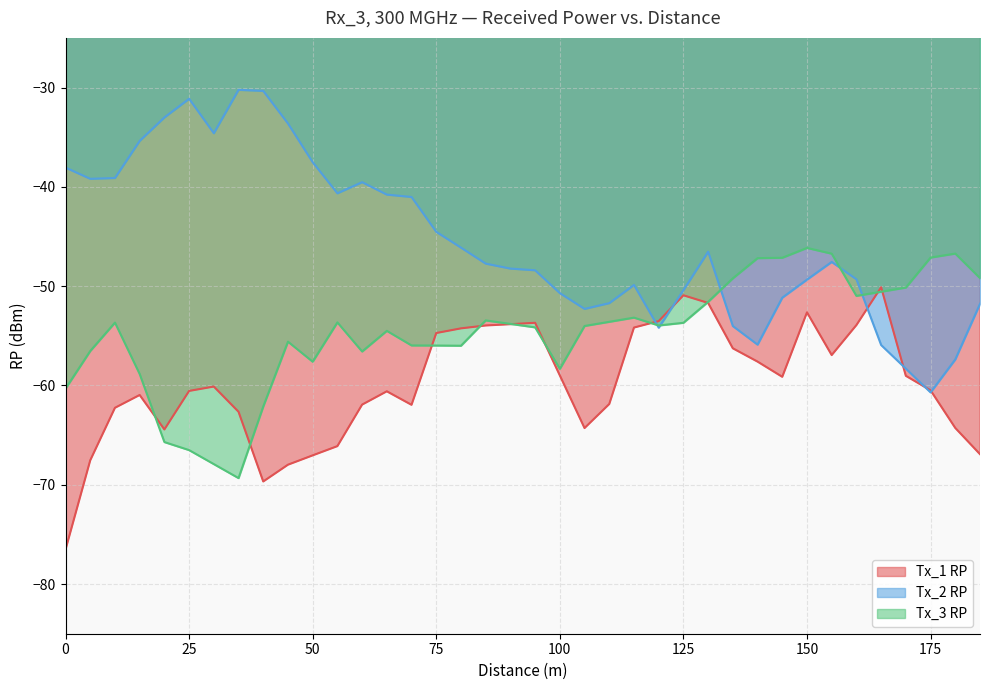

Reading left to right, extract all data points from this chart.

Tx_1 RP: -76.5	-67.5	-62.2	-61.0	-64.4	-60.5	-60.1	-62.6	-69.7	-68.0	-67.0	-66.1	-61.9	-60.6	-62.0	-54.7	-54.2	-54.0	-53.8	-53.7	-59.0	-64.3	-61.9	-54.2	-53.5	-50.9	-51.7	-56.3	-57.6	-59.1	-52.6	-56.9	-53.9	-50.1	-59.0	-60.5	-64.3	-66.9
Tx_2 RP: -38.1	-39.2	-39.1	-35.4	-33.0	-31.1	-34.6	-30.2	-30.3	-33.6	-37.5	-40.6	-39.5	-40.8	-41.0	-44.5	-46.1	-47.7	-48.2	-48.4	-50.7	-52.3	-51.7	-49.9	-54.2	-50.4	-46.5	-54.0	-55.9	-51.2	-49.3	-47.6	-49.3	-55.9	-58.3	-60.7	-57.4	-51.8
Tx_3 RP: -60.3	-56.5	-53.7	-58.9	-65.7	-66.5	-67.9	-69.3	-62.1	-55.6	-57.6	-53.6	-56.6	-54.5	-56.0	-56.0	-56.0	-53.5	-53.8	-54.1	-58.3	-54.0	-53.6	-53.2	-54.0	-53.7	-51.6	-49.2	-47.2	-47.1	-46.1	-46.7	-51.0	-50.6	-50.1	-47.1	-46.7	-49.2